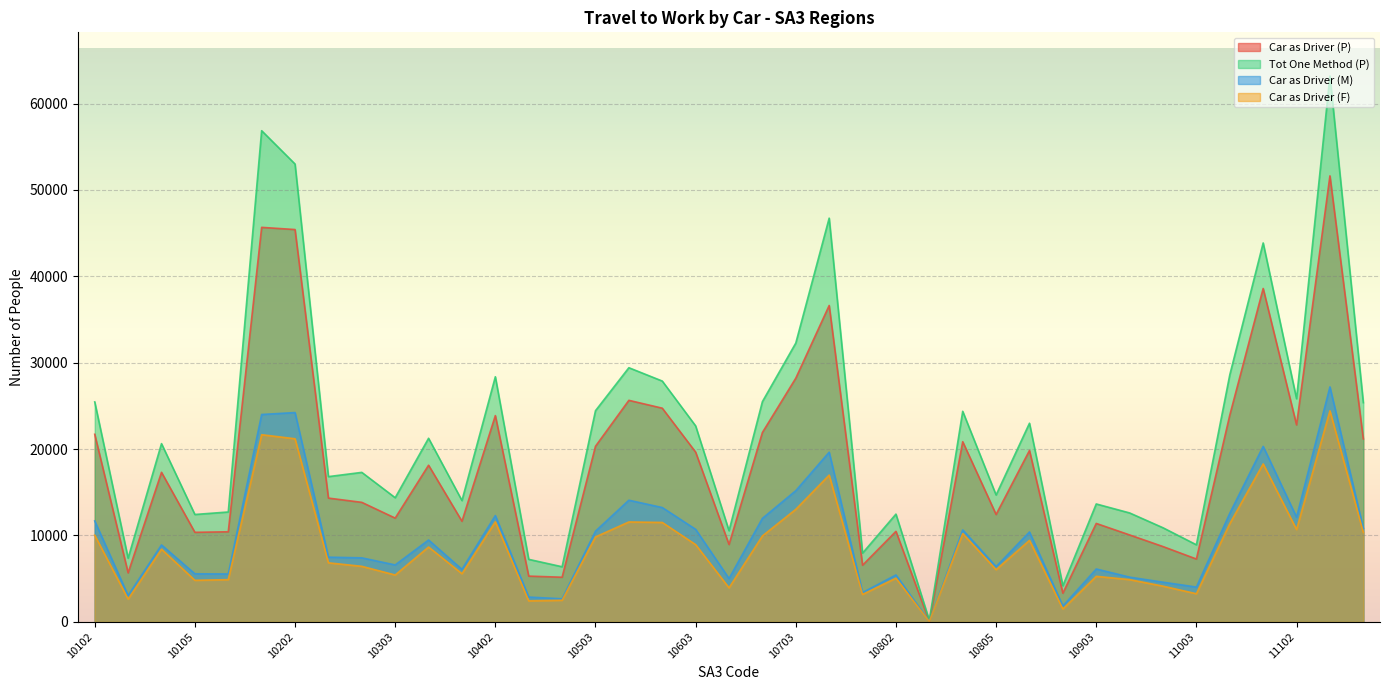

How many distinct data groups are displayed?

4